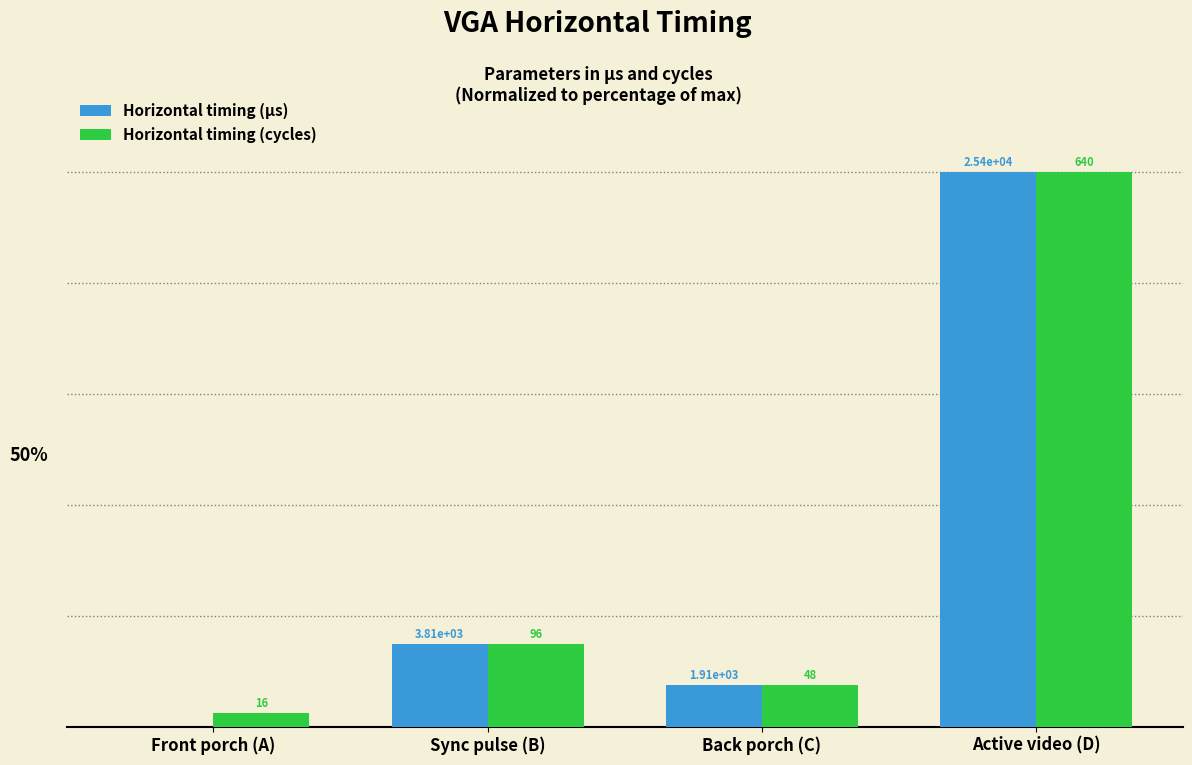

Does the chart contain stacked bars?

No